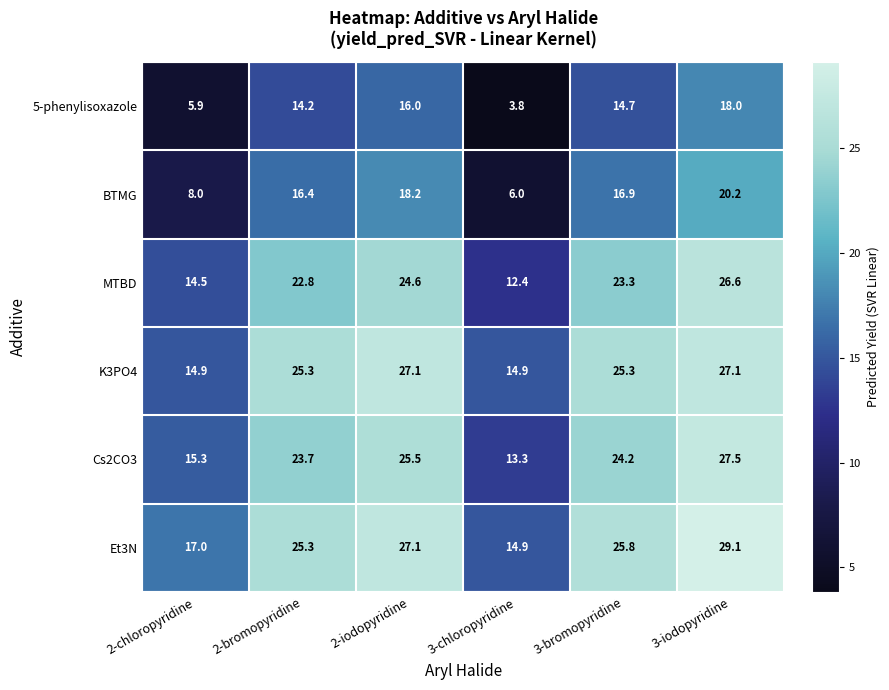

How many values in the BTMG series exceed 16?

4